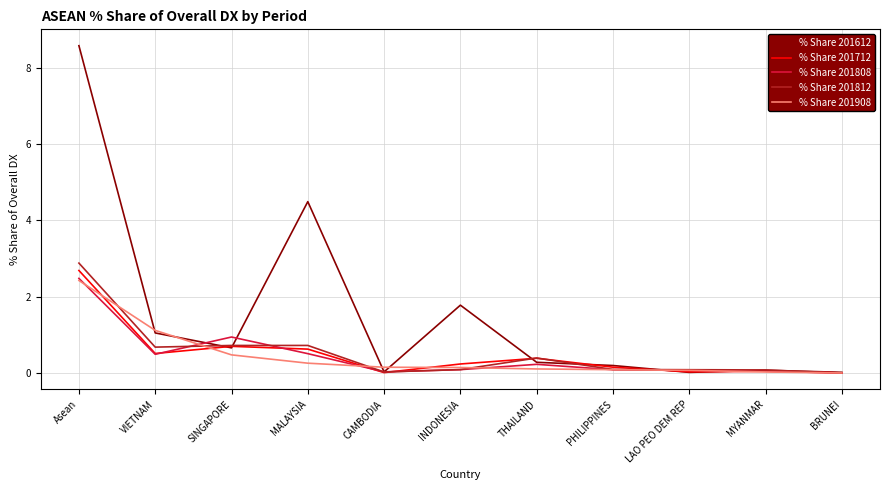

Which series has the largest range (max minus min)?

% Share 201612